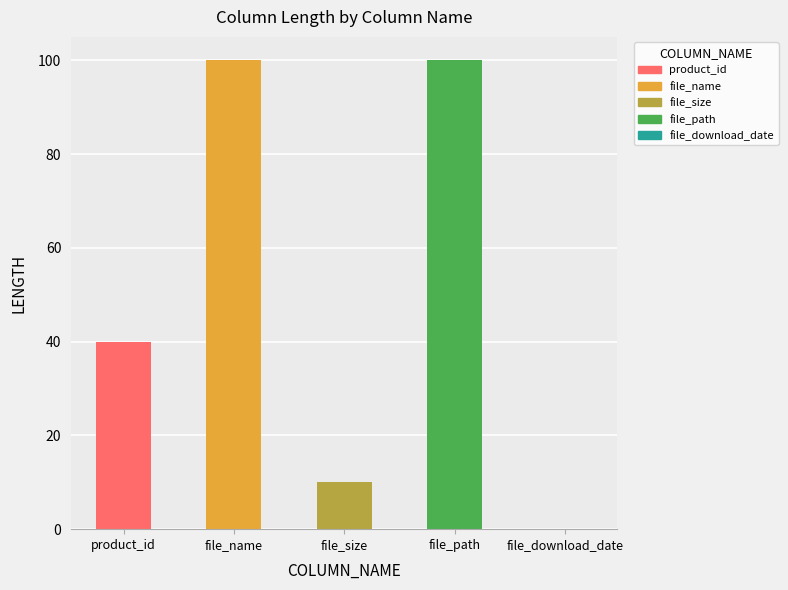

What is the difference between the values at file_name and file_size?

90